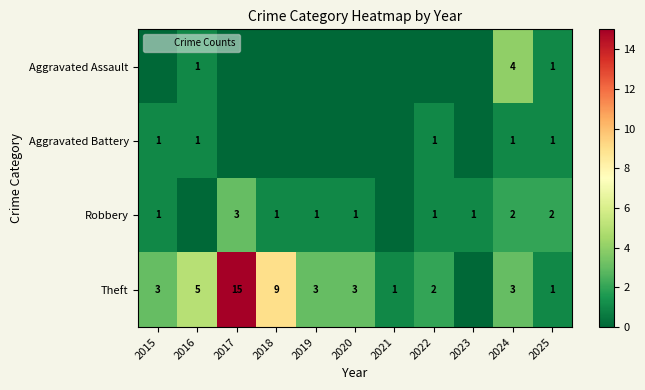

Which series has the largest total across all categories?

Theft